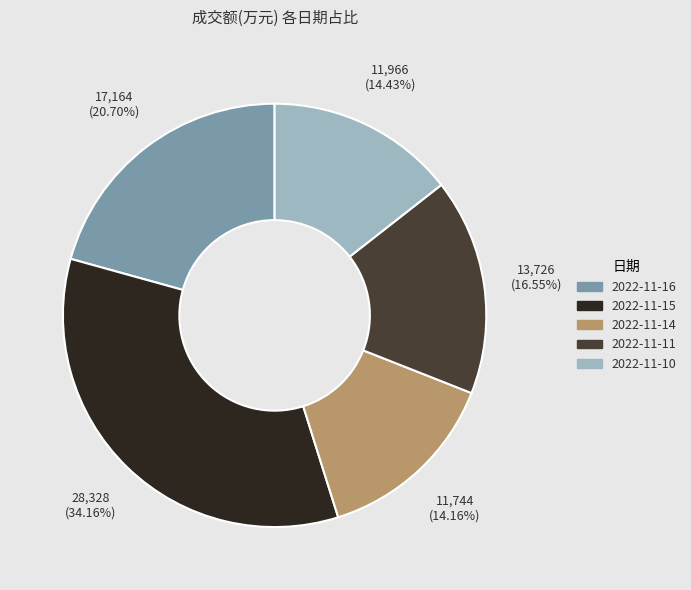

Count the number of slices in the pie.

5